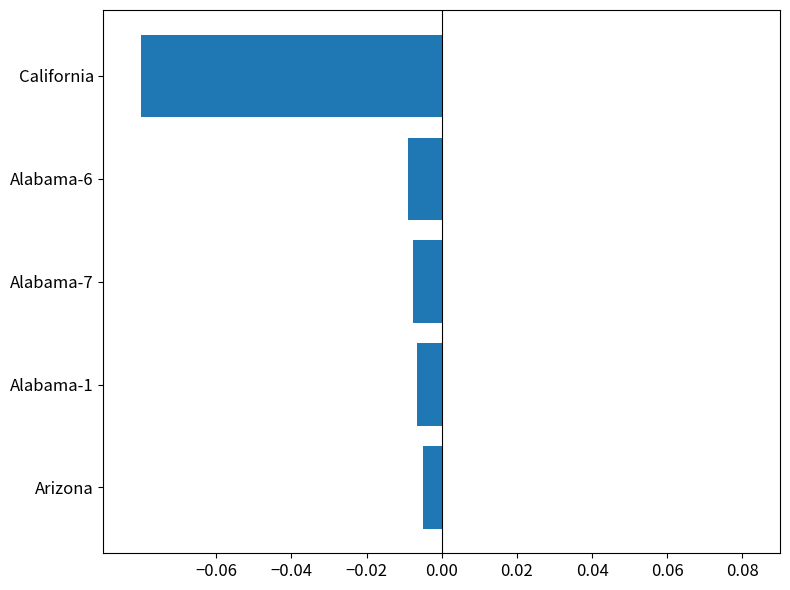

Which category has the highest value across all series?

Arizona